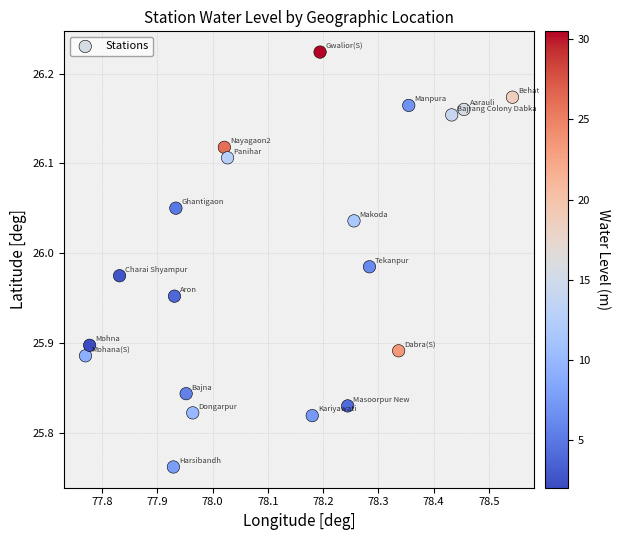

What is the range of Y values (max minus min)?

0.5